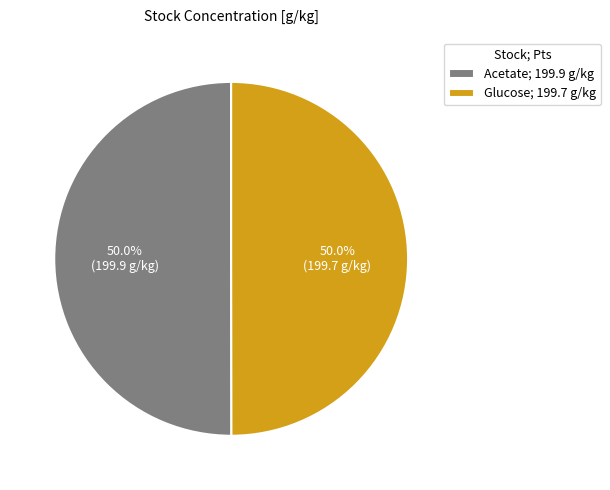

True or false: Glucose accounts for 56% of the total.

False